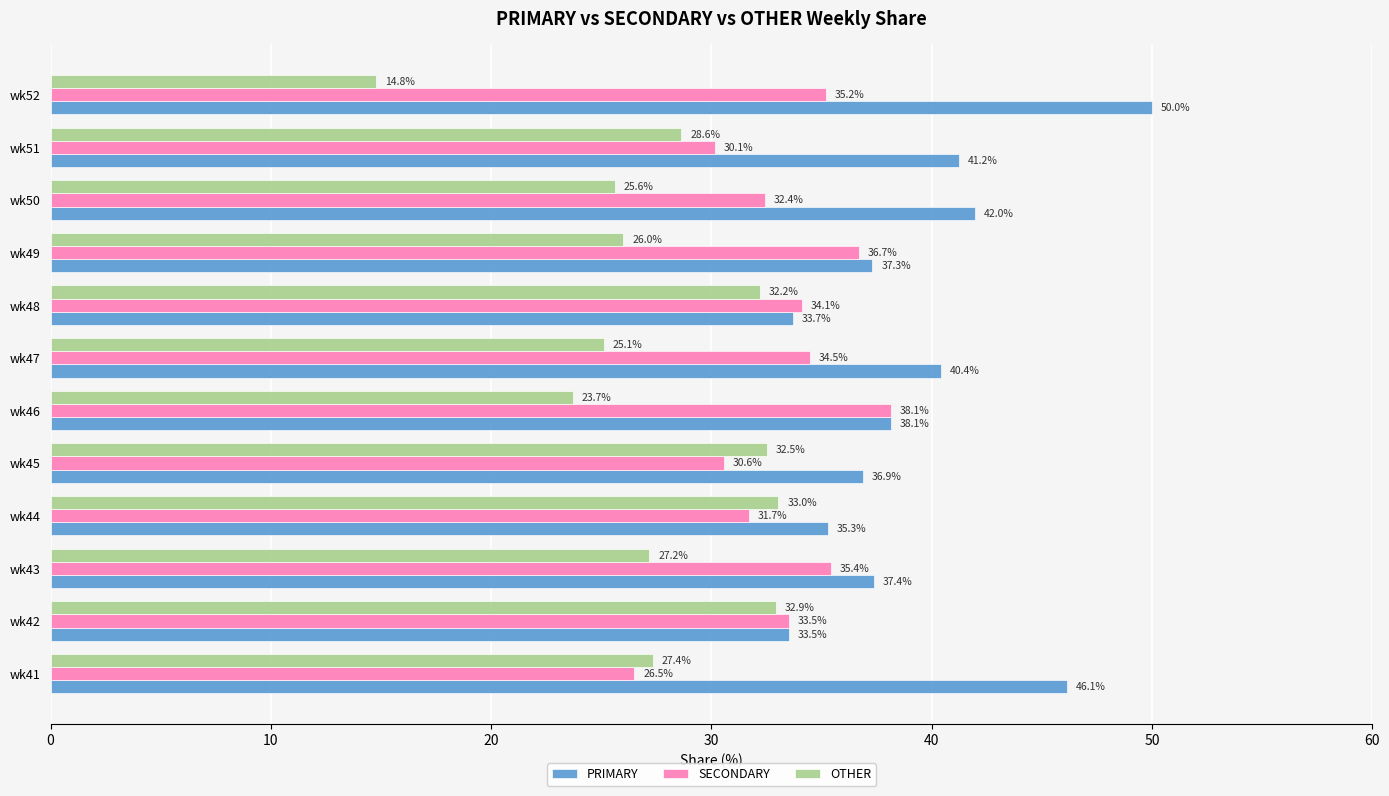

At which label is SECONDARY closest to 32?

wk44